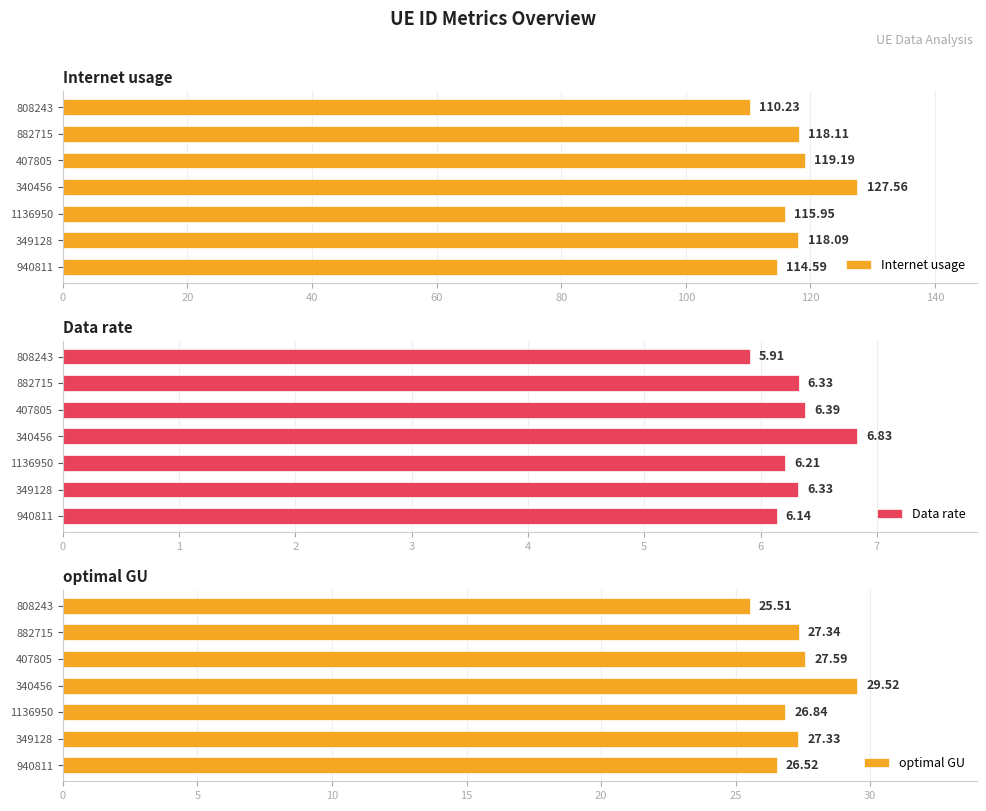

Count the Data rate values in the range 6 to 7.

6